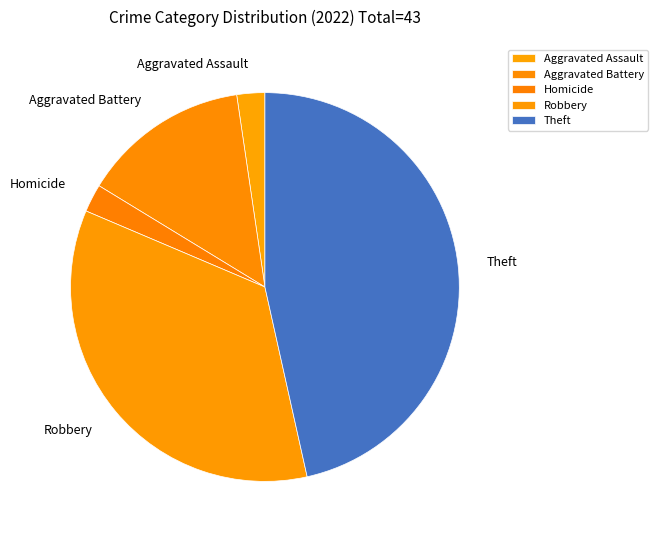

Count the number of slices in the pie.

5